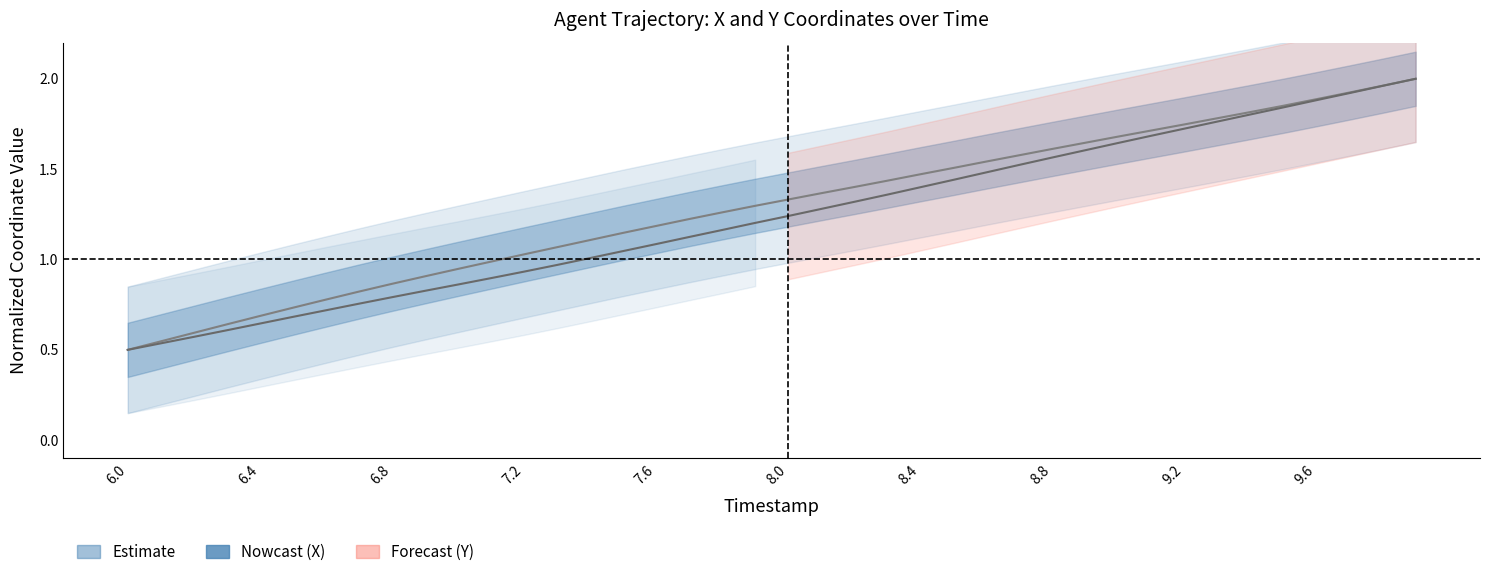

True or false: Y (normalized) has more than 1 interior local peaks.

False